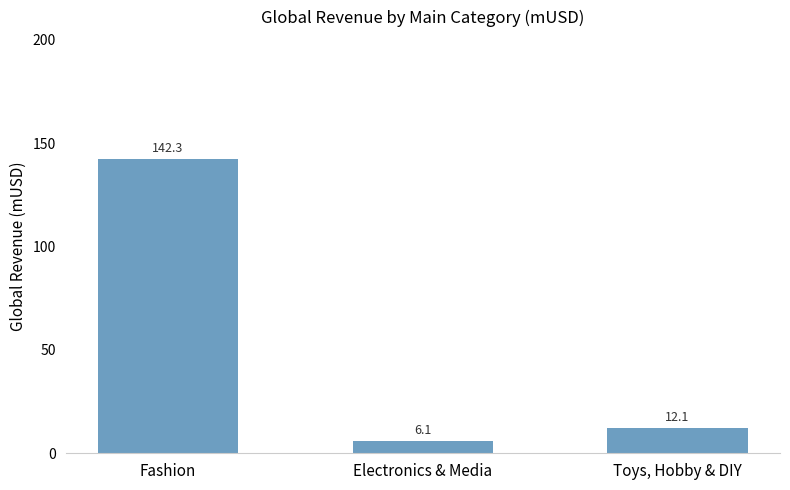

Reading left to right, what are all the values shown in this chart?

Fashion=142.3	Electronics & Media=6.1	Toys, Hobby & DIY=12.1